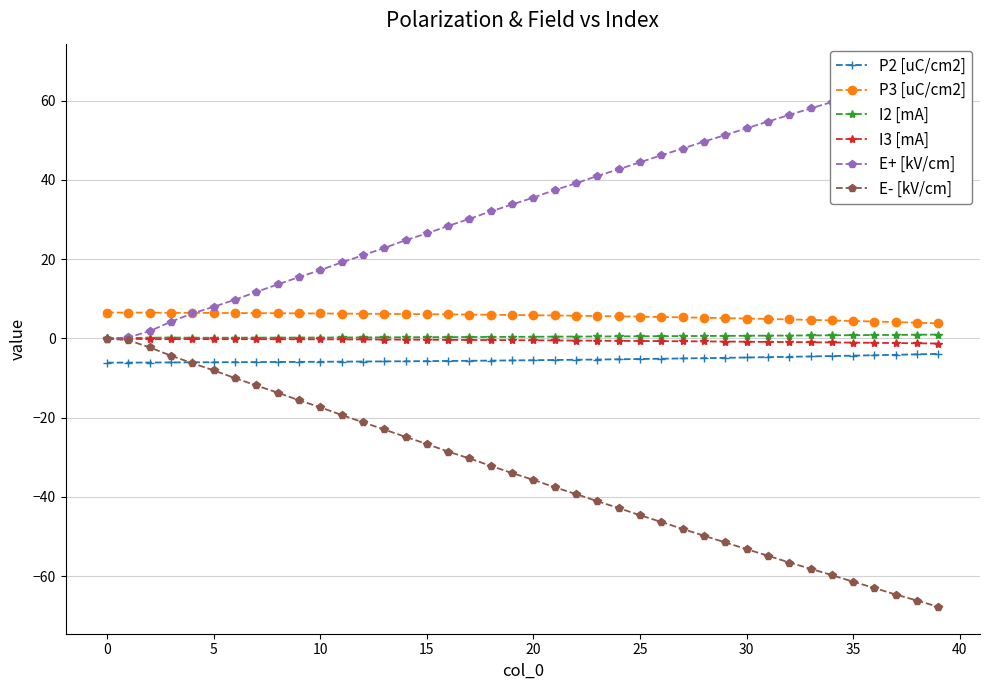

Is it true that P2 [uC/cm2] equals -8.1 at 22?

False